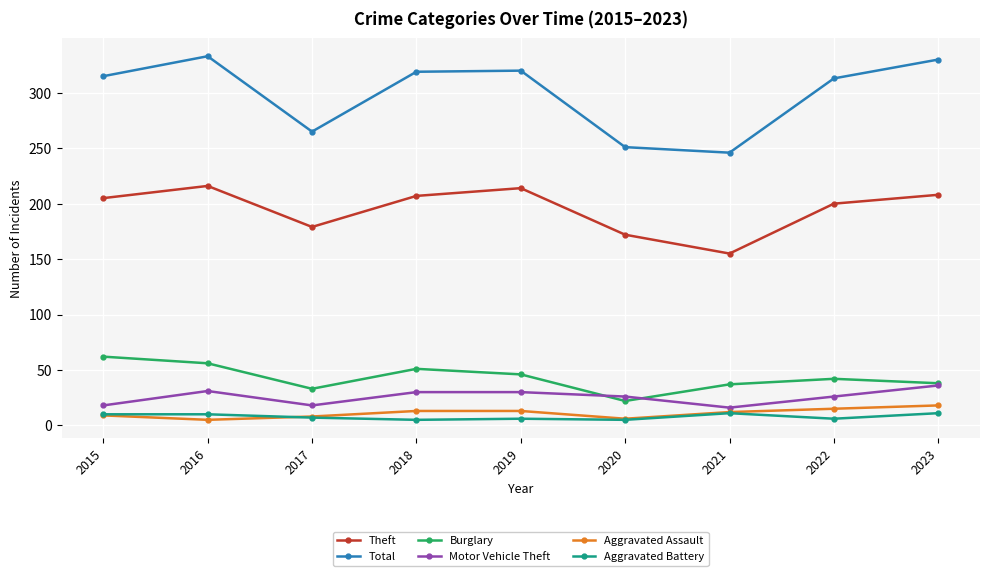

Where is Burglary nearest to the value 42?

2022